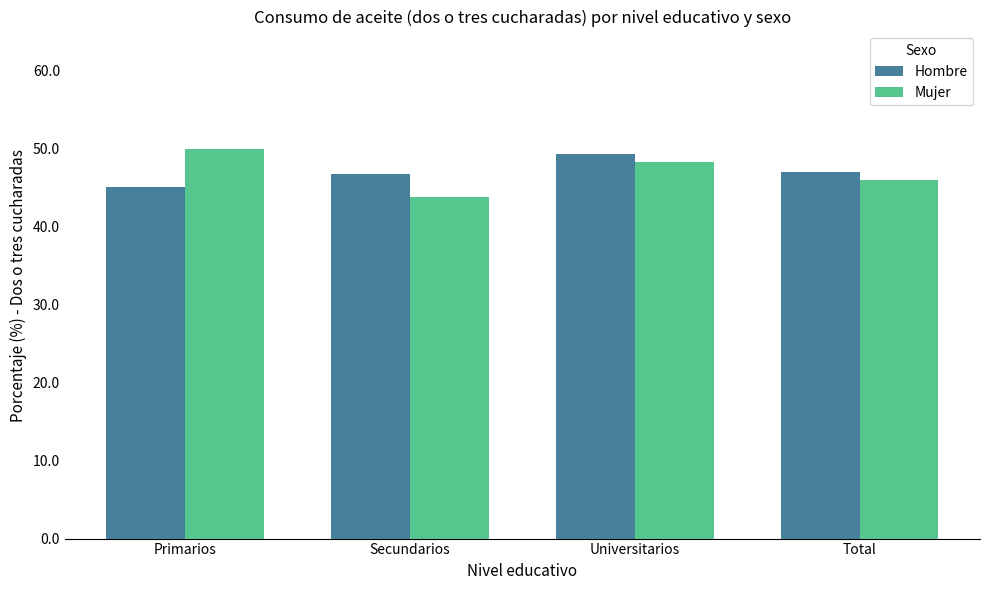

What is the spread (max minus min) of values at Total?

1.0